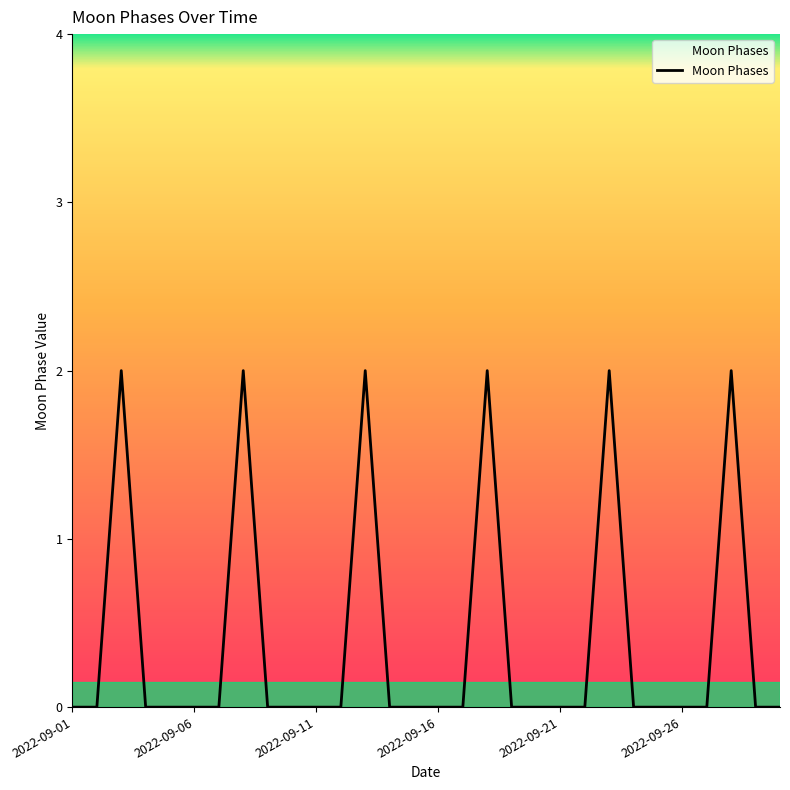

True or false: there are more than 0 points higher than both neighbors.

True